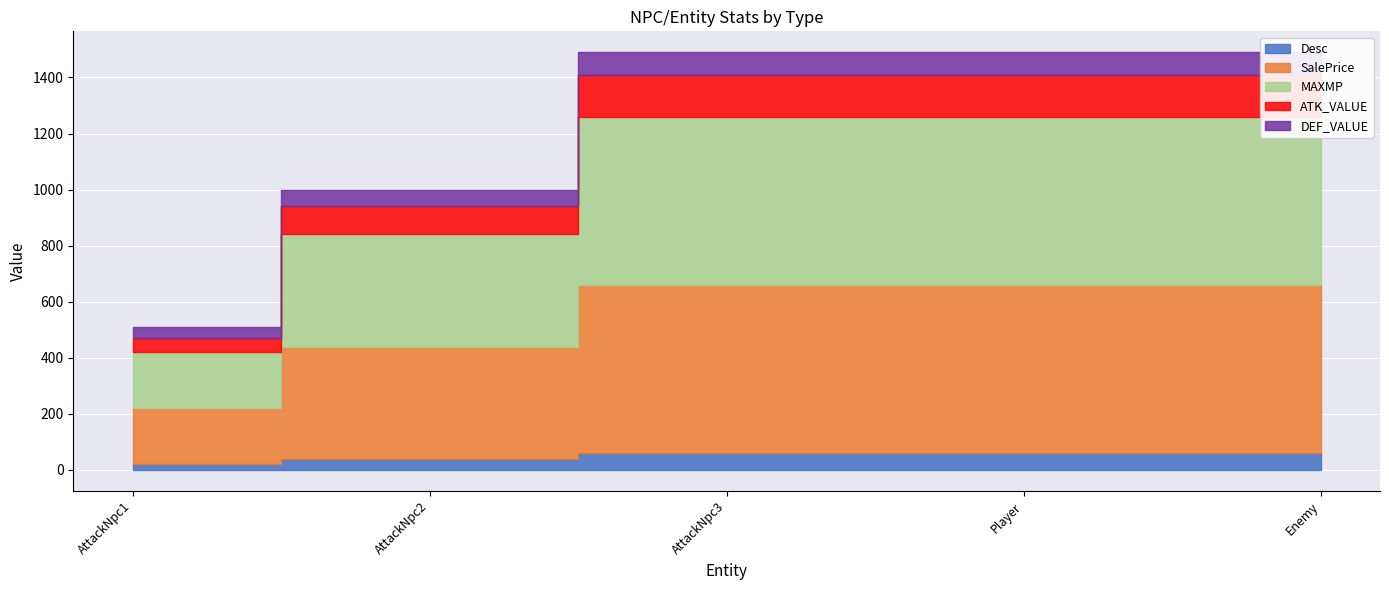

Reading left to right, transcribe all the data shown in this chart.

Desc: 20	40	60	60	60
SalePrice: 200	400	600	600	600
MAXMP: 200	400	600	600	600
ATK_VALUE: 50	100	150	150	150
DEF_VALUE: 40	60	80	80	80